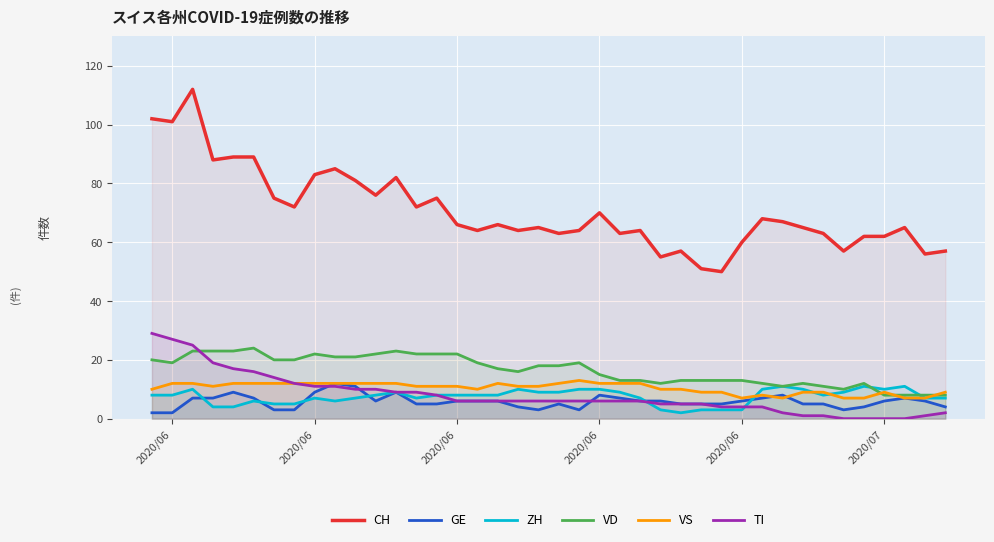

What is the difference between the second highest and second lowest values in the GE series?

9